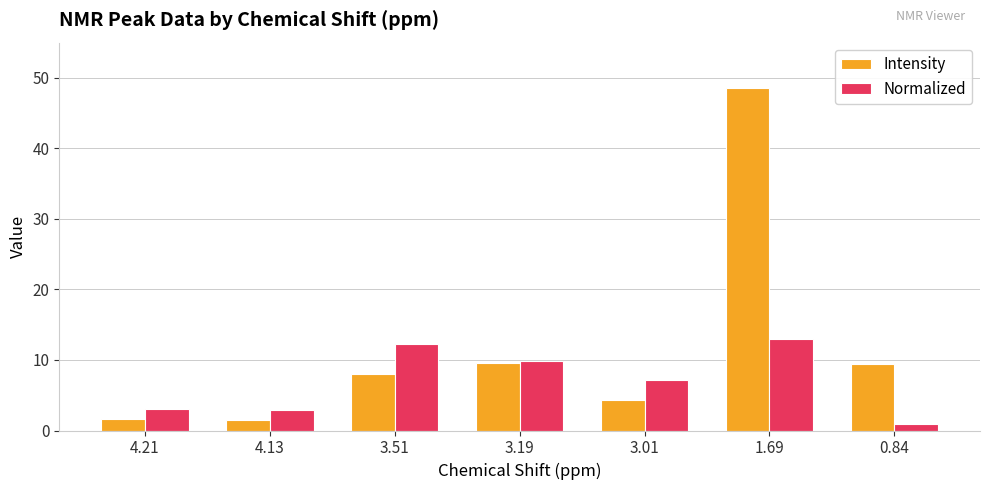

What is the greatest value displayed?

48.6